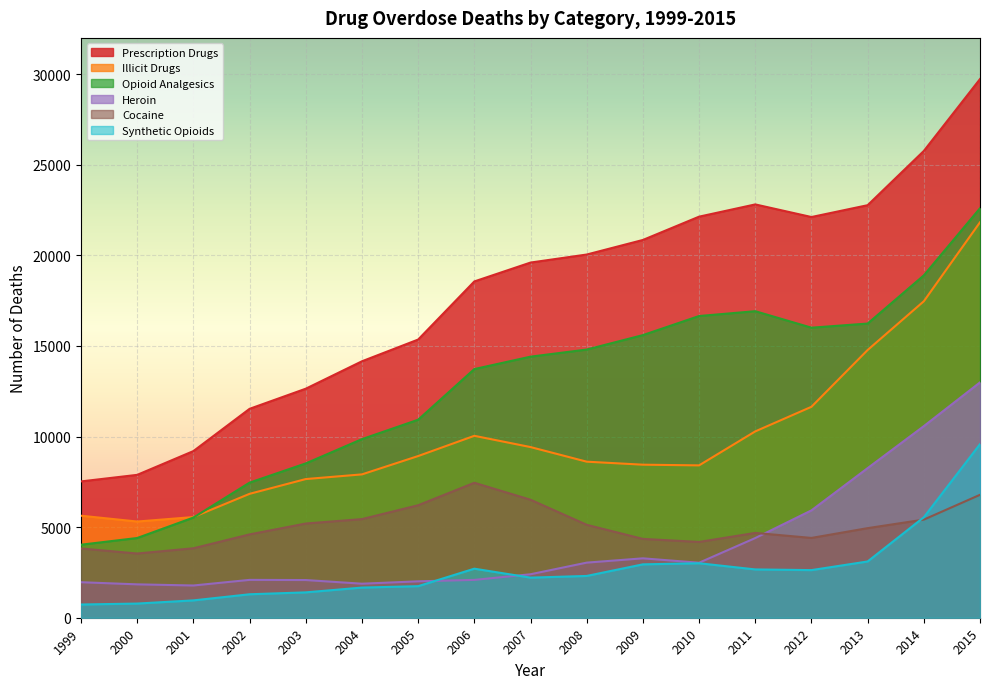

Reading right to left, list all the values displayed in this chart.

Prescription Drugs: 2015=29728	2014=25760	2013=22767	2012=22114	2011=22810	2010=22134	2009=20848	2008=20044	2007=19601	2006=18559	2005=15352	2004=14153	2003=12640	2002=11529	2001=9197	2000=7885	1999=7523
Illicit Drugs: 2015=21823	2014=17465	2013=14775	2012=11641	2011=10284	2010=8408	2009=8446	2008=8612	2007=9418	2006=10039	2005=8923	2004=7911	2003=7653	2002=6838	2001=5556	2000=5309	1999=5630
Opioid Analgesics: 2015=22598	2014=18893	2013=16235	2012=16007	2011=16917	2010=16651	2009=15597	2008=14800	2007=14408	2006=13723	2005=10928	2004=9857	2003=8517	2002=7456	2001=5528	2000=4400	1999=4030
Heroin: 2015=12989	2014=10574	2013=8257	2012=5925	2011=4397	2010=3036	2009=3278	2008=3041	2007=2399	2006=2088	2005=2009	2004=1878	2003=2080	2002=2089	2001=1779	2000=1842	1999=1960
Cocaine: 2015=6784	2014=5415	2013=4944	2012=4404	2011=4681	2010=4183	2009=4350	2008=5129	2007=6512	2006=7448	2005=6208	2004=5443	2003=5199	2002=4599	2001=3833	2000=3544	1999=3822
Synthetic Opioids: 2015=9580	2014=5544	2013=3105	2012=2628	2011=2666	2010=3007	2009=2946	2008=2306	2007=2213	2006=2707	2005=1742	2004=1664	2003=1400	2002=1295	2001=957	2000=782	1999=730